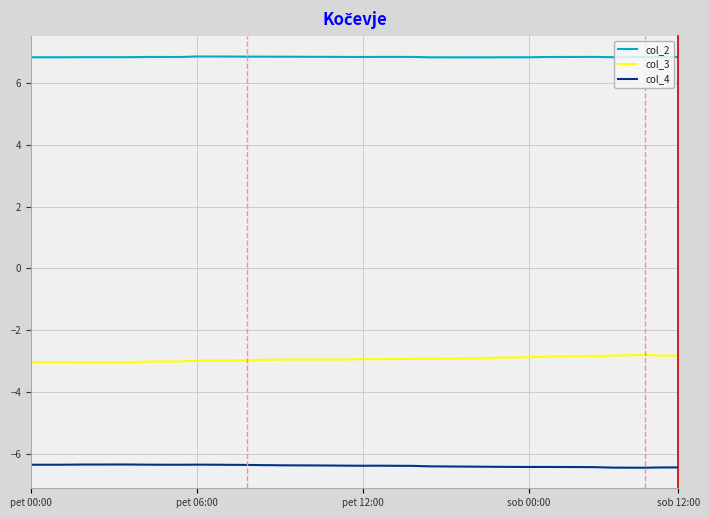

Which series has the largest total across all categories?

col_2